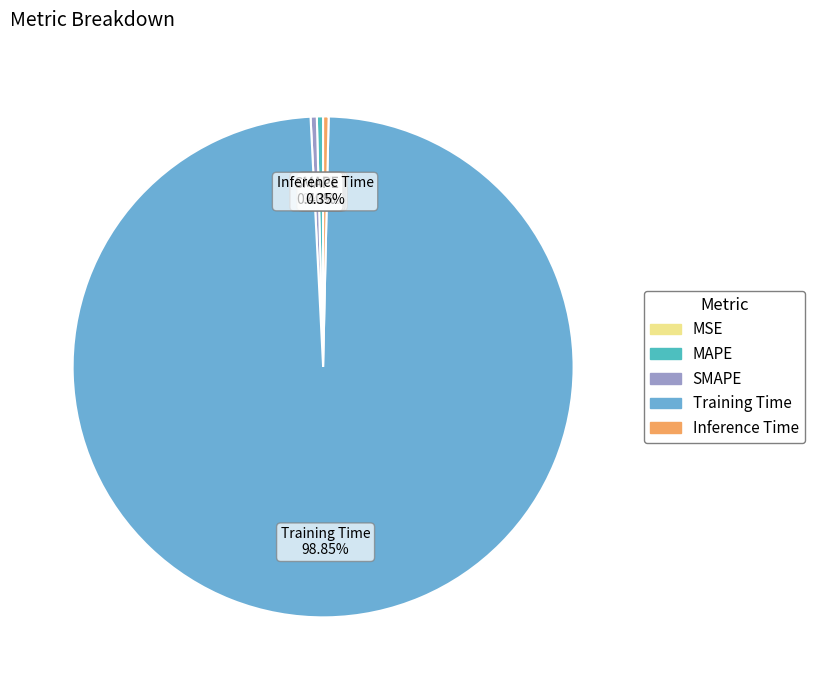

To the nearest percent, what is the combined percentage of SMAPE and MAPE?

1%